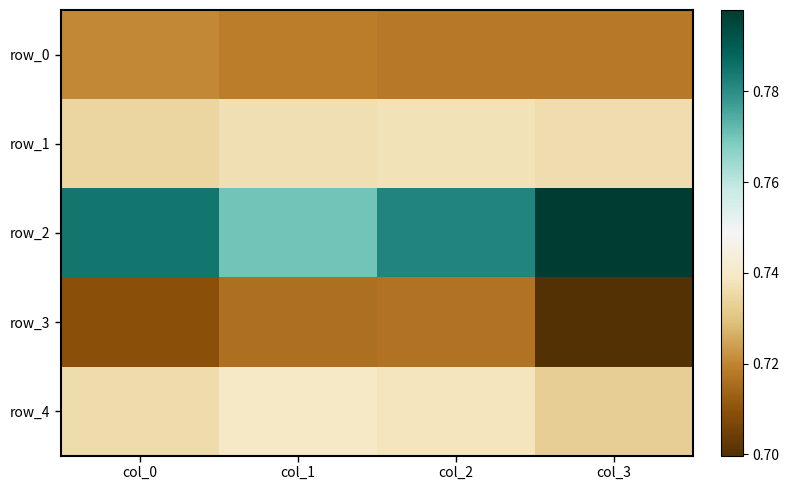

Reading right to left, transcribe all the data shown in this chart.

row_0: col_3=0.7	col_2=0.7	col_1=0.7	col_0=0.7
row_1: col_3=0.7	col_2=0.7	col_1=0.7	col_0=0.7
row_2: col_3=0.8	col_2=0.8	col_1=0.8	col_0=0.8
row_3: col_3=0.7	col_2=0.7	col_1=0.7	col_0=0.7
row_4: col_3=0.7	col_2=0.7	col_1=0.7	col_0=0.7